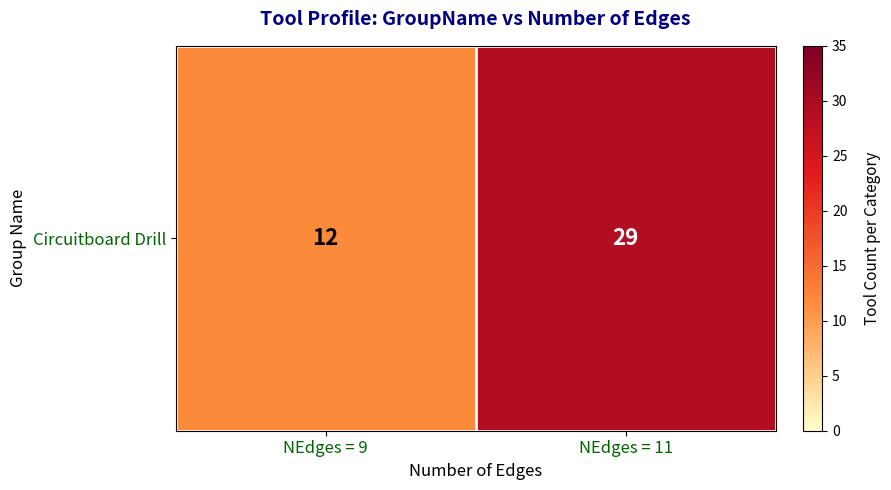

What is the difference between the values at NEdges = 11 and NEdges = 9?

17